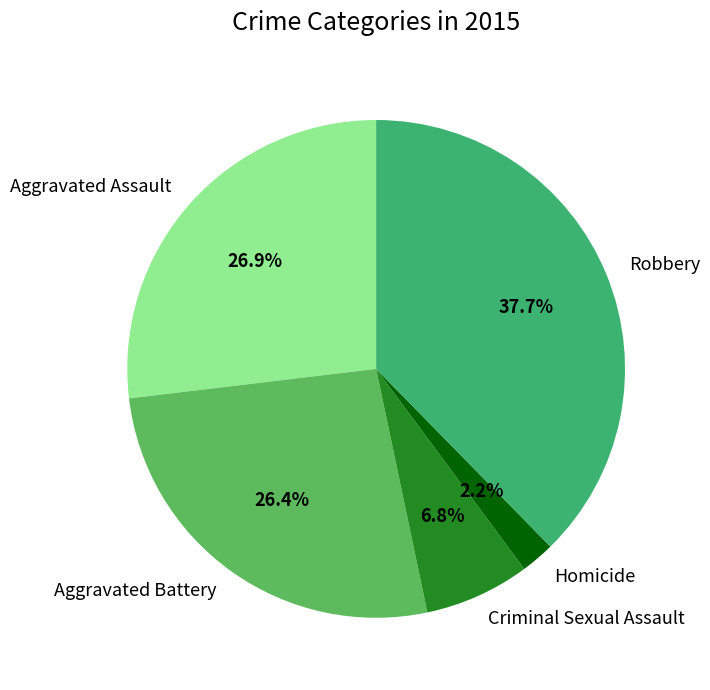

Count the number of slices in the pie.

5